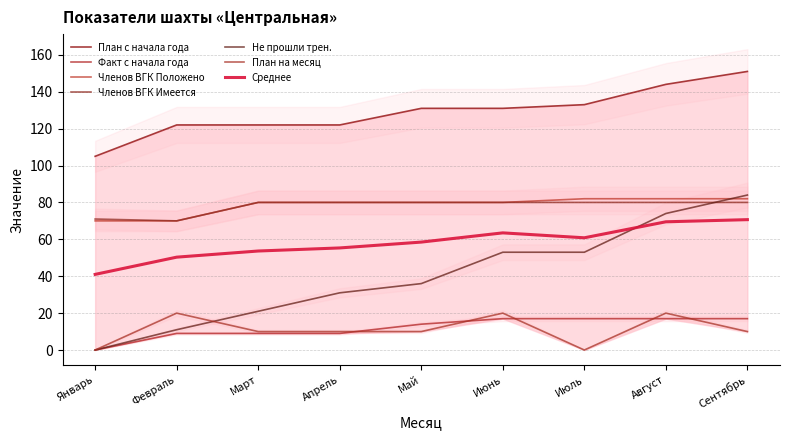

What is the difference between the План с начала года values at Сентябрь and Февраль?

29